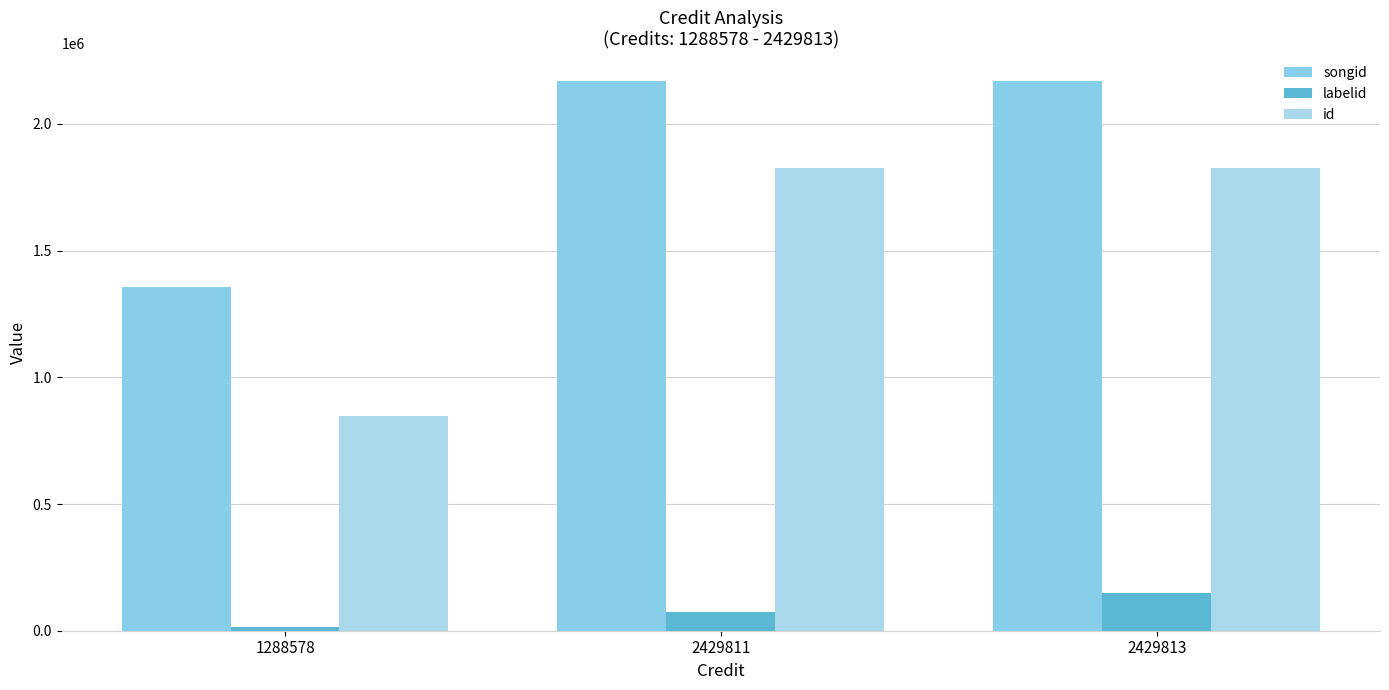

What is the greatest value displayed?

2169588